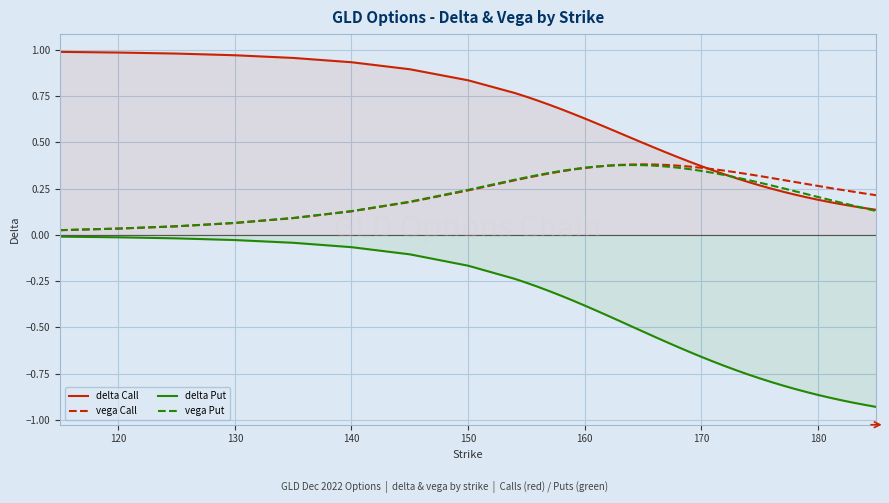

Is it true that vega Put equals 0.2 at 180?

True